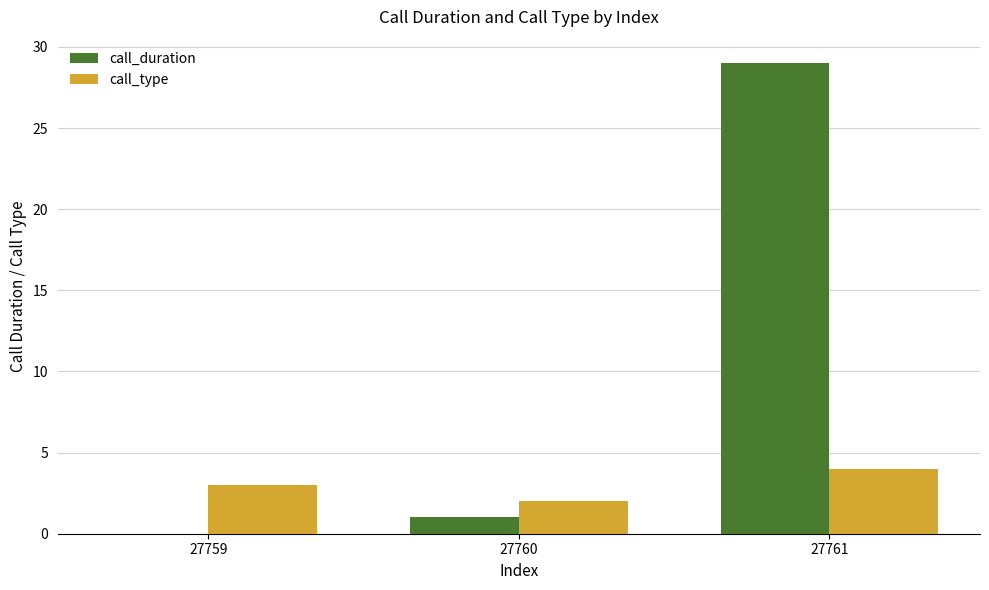

Reading right to left, extract all data points from this chart.

call_duration: 29	1	0
call_type: 4	2	3